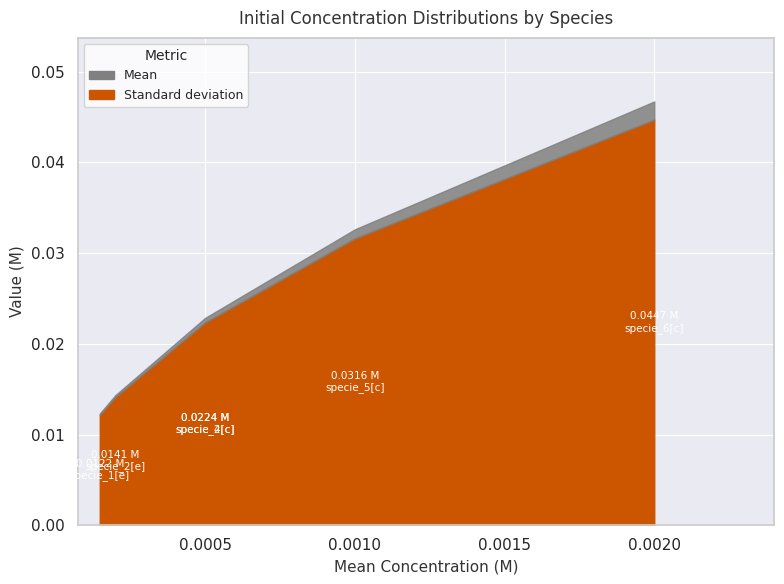

At which label is Mean closest to 0?

specie_1[e]